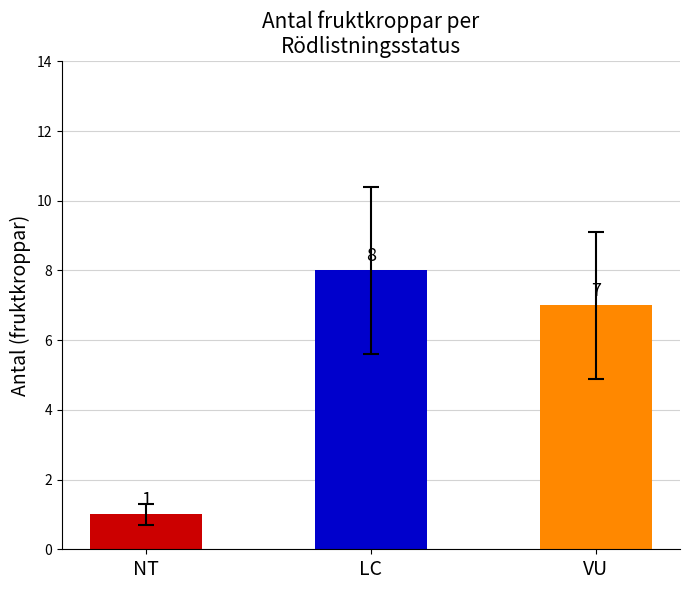

True or false: the data shows 0 at NT.

False